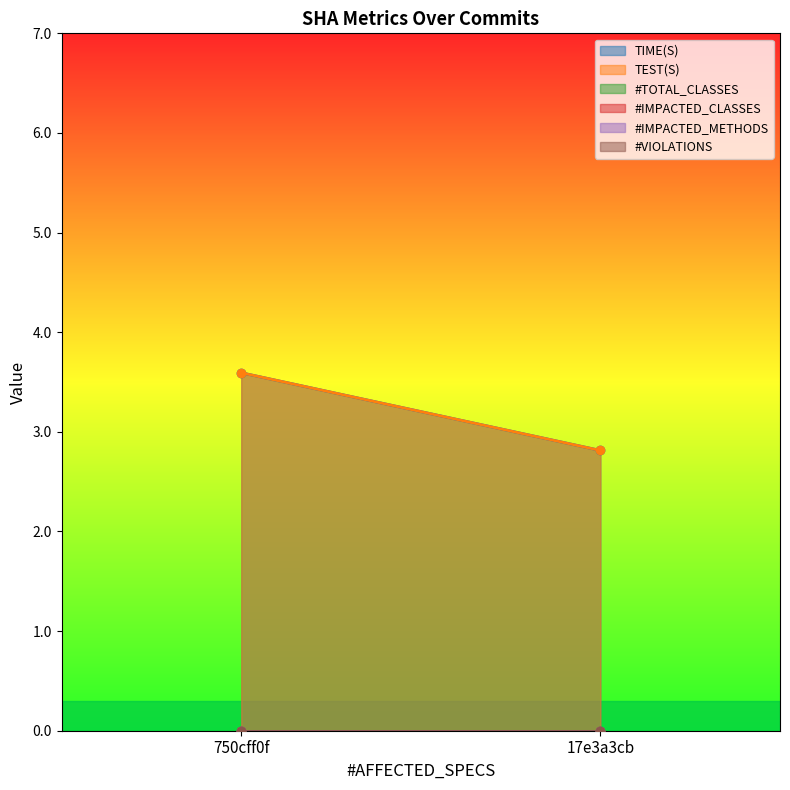

What is the sum of all TEST(S) values?

6.4